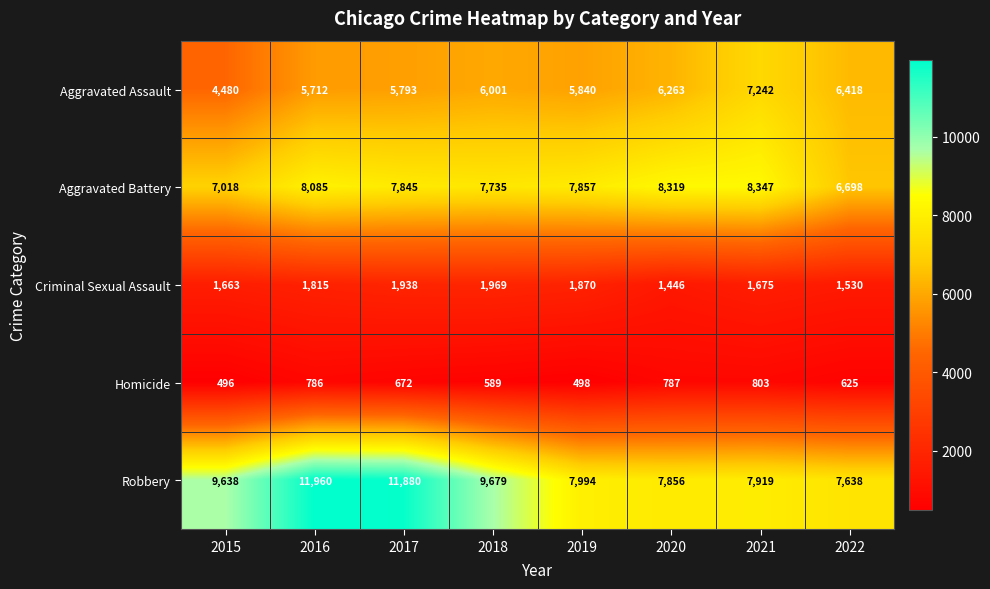

What is the sum of the Aggravated Battery values at 2019 and 2020?

16176